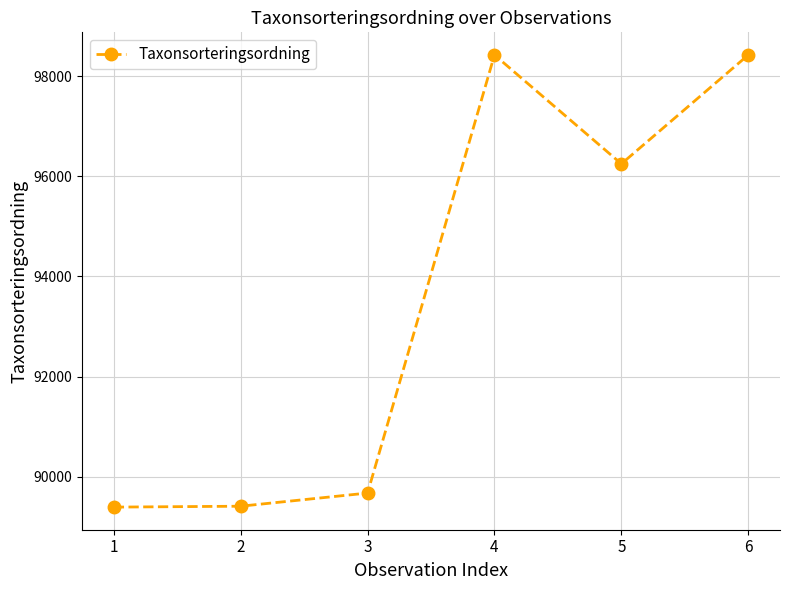

What is the smallest value displayed?

89392